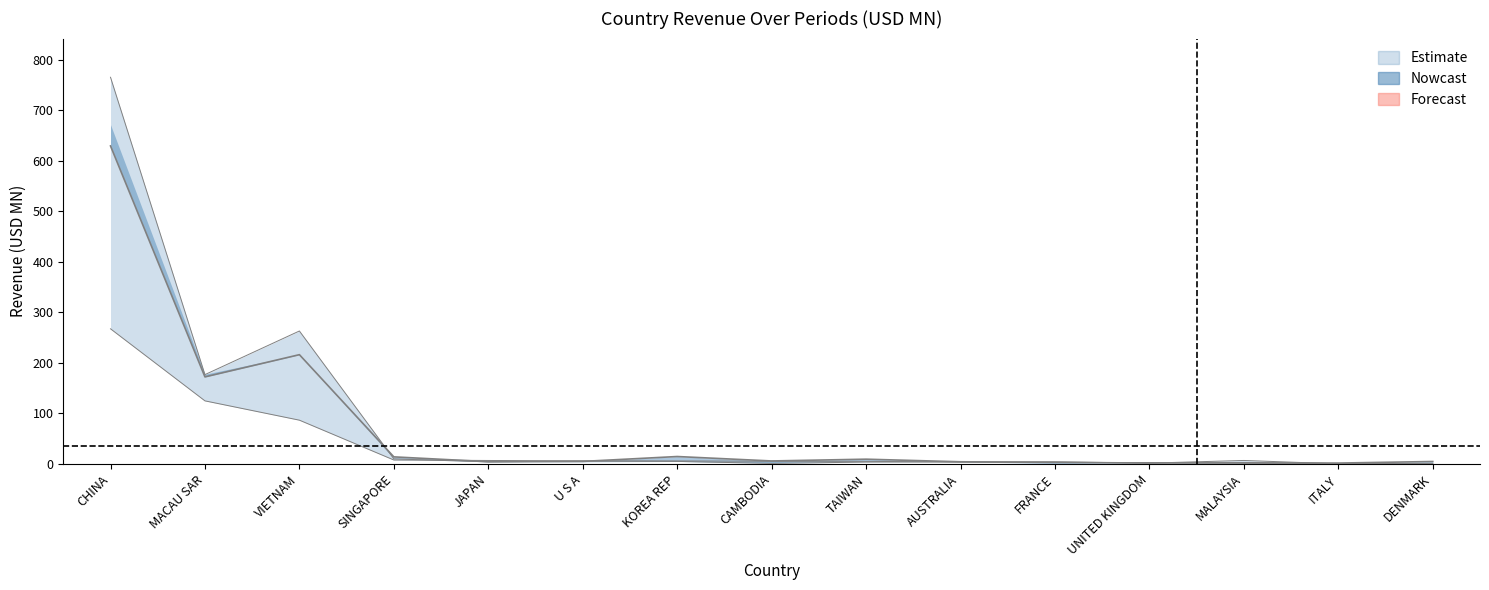

What is the difference between the 201612 values at SINGAPORE and UNITED KINGDOM?

8.3